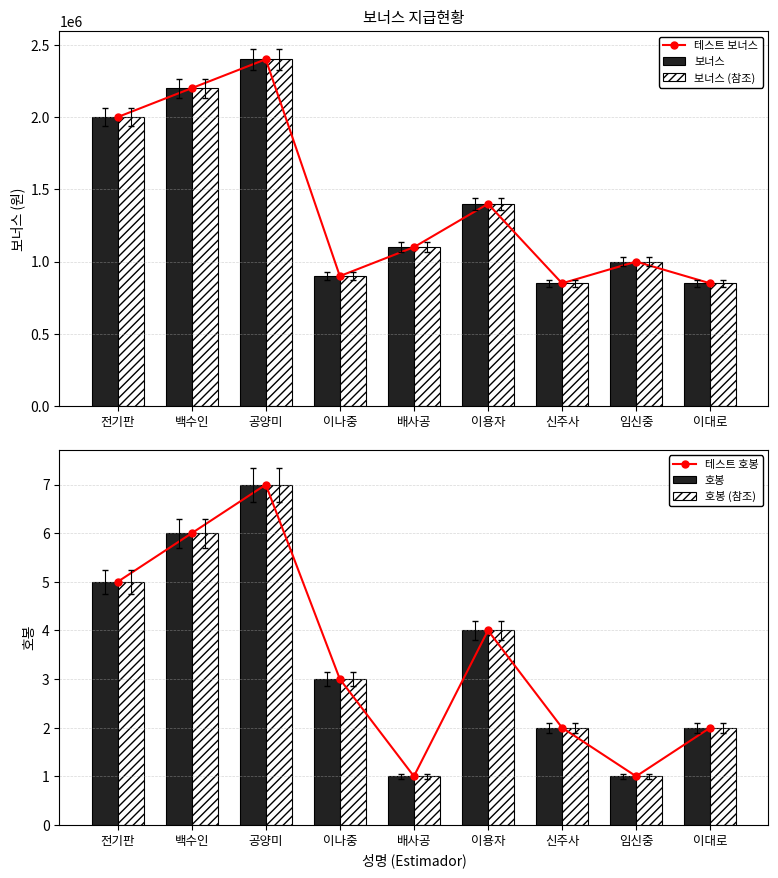

Reading left to right, what are all the values shown in this chart?

테스트 보너스: 전기판=2000000	백수인=2200000	공양미=2400000	이나중=900000	배사공=1100000	이용자=1400000	신주사=850000	임신중=1000000	이대로=850000
보너스: 전기판=2000000	백수인=2200000	공양미=2400000	이나중=900000	배사공=1100000	이용자=1400000	신주사=850000	임신중=1000000	이대로=850000
보너스 (참조): 전기판=2000000	백수인=2200000	공양미=2400000	이나중=900000	배사공=1100000	이용자=1400000	신주사=850000	임신중=1000000	이대로=850000
테스트 호봉: 전기판=5	백수인=6	공양미=7	이나중=3	배사공=1	이용자=4	신주사=2	임신중=1	이대로=2
호봉: 전기판=5	백수인=6	공양미=7	이나중=3	배사공=1	이용자=4	신주사=2	임신중=1	이대로=2
호봉 (참조): 전기판=5	백수인=6	공양미=7	이나중=3	배사공=1	이용자=4	신주사=2	임신중=1	이대로=2